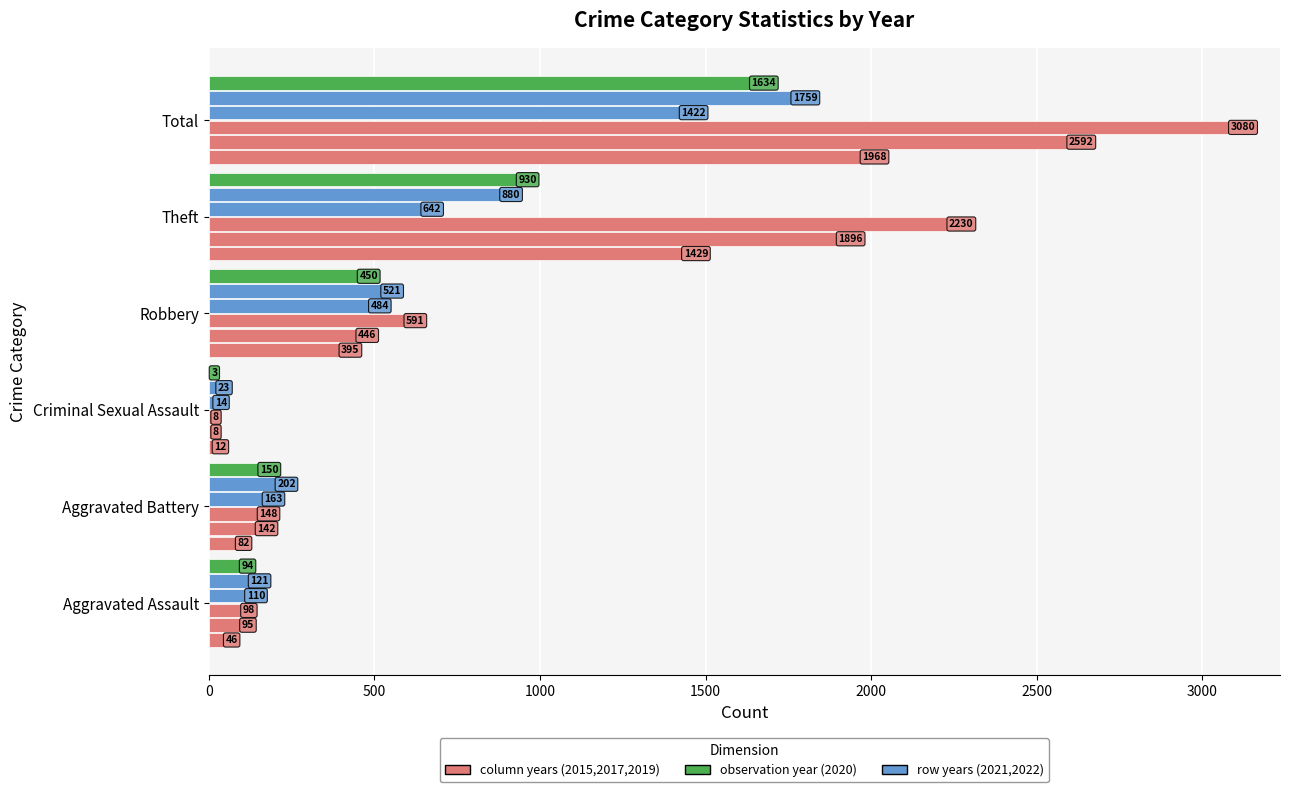

Count the number of categories in the chart.

6